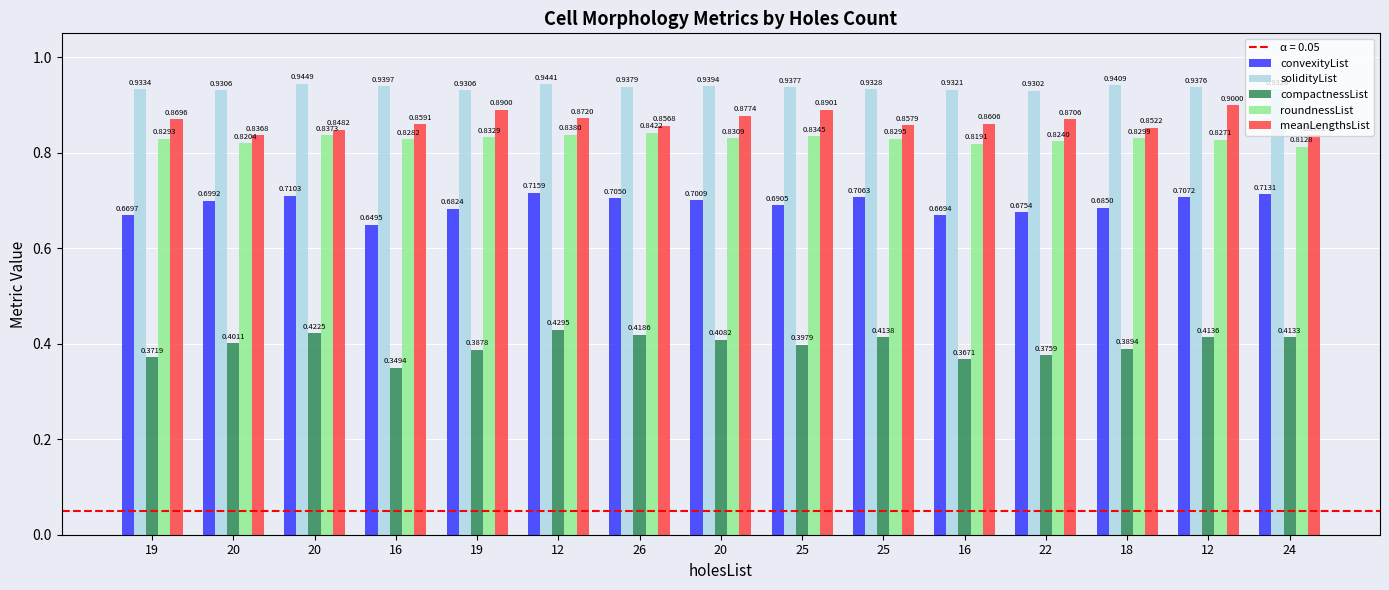

How many bars are there in total?

75